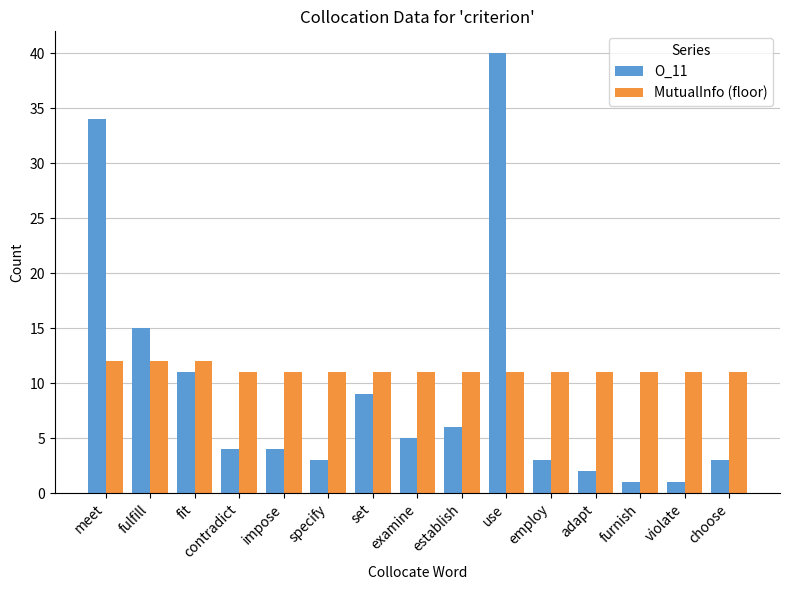

What are all the series names shown in the legend?

O_11, MutualInfo (floor)